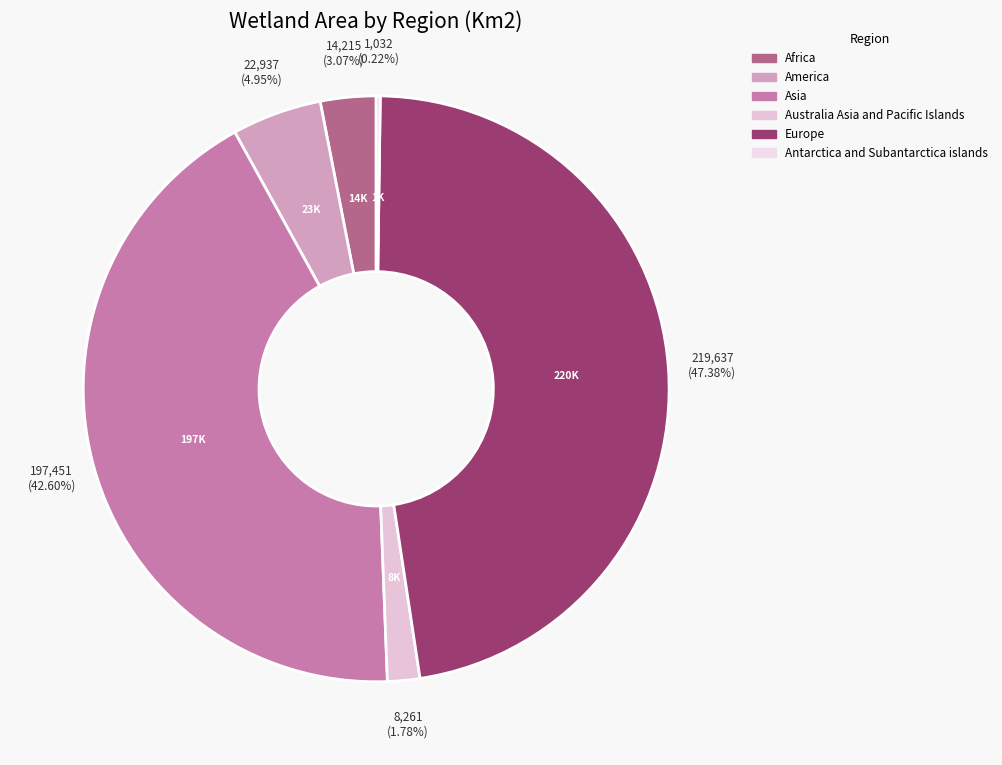

Is the sum of Asia and Africa greater than half?

No